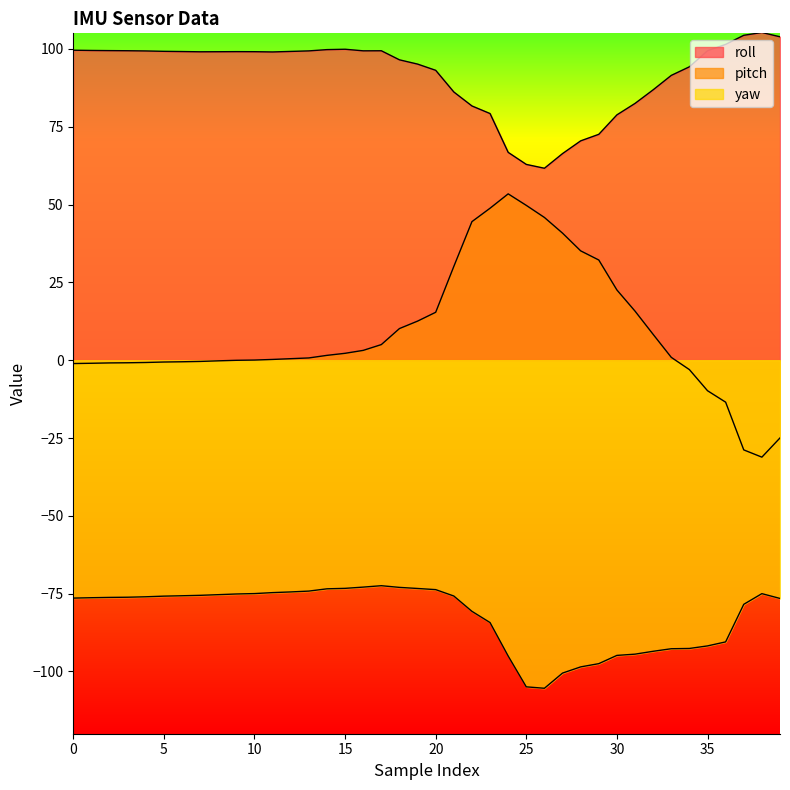

True or false: pitch has a value of 20.1 at 21.

False